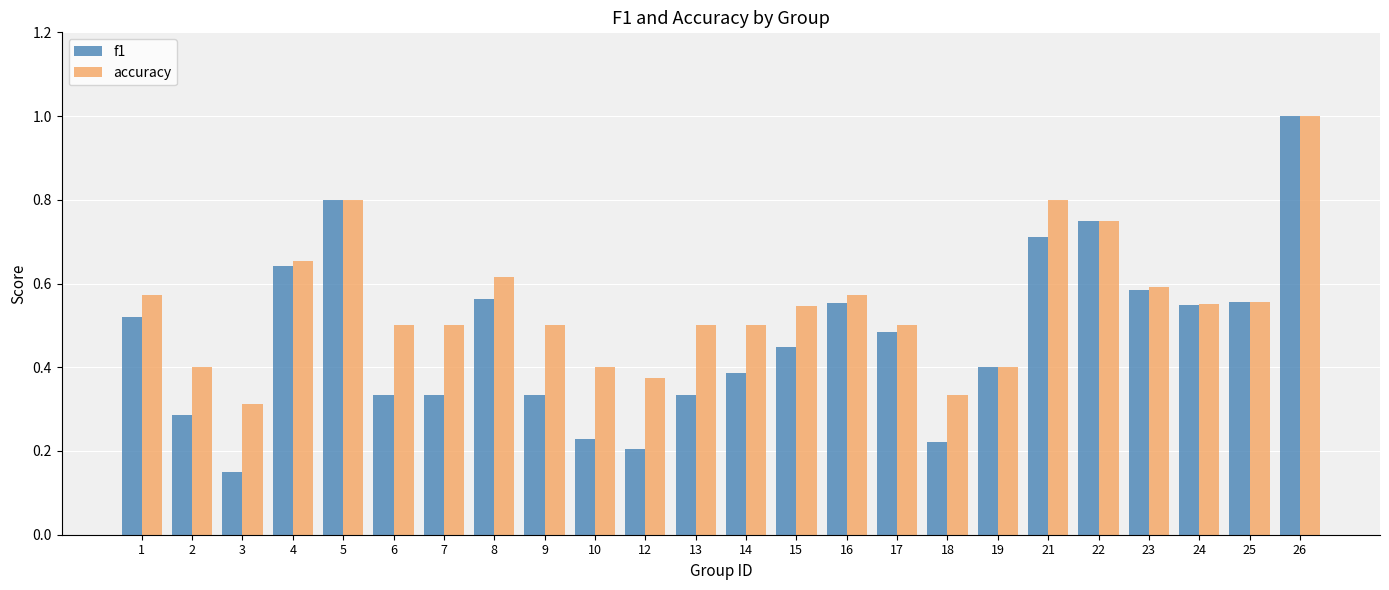

At how many categories does at least one series exceed 0?

24